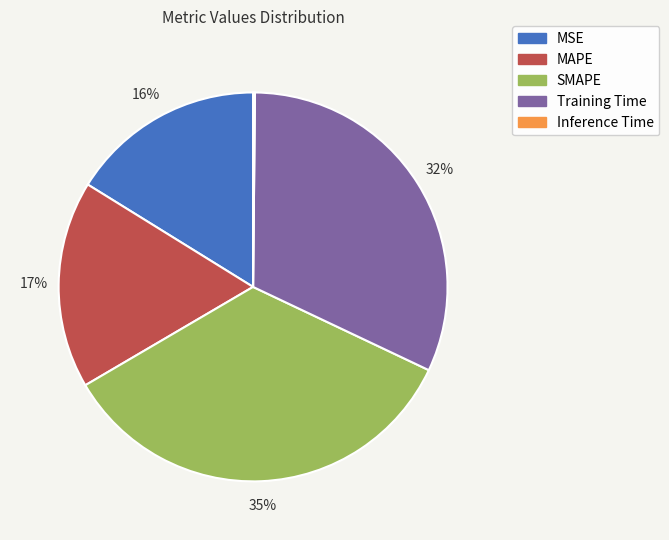

Which category has the biggest portion of the pie?

SMAPE